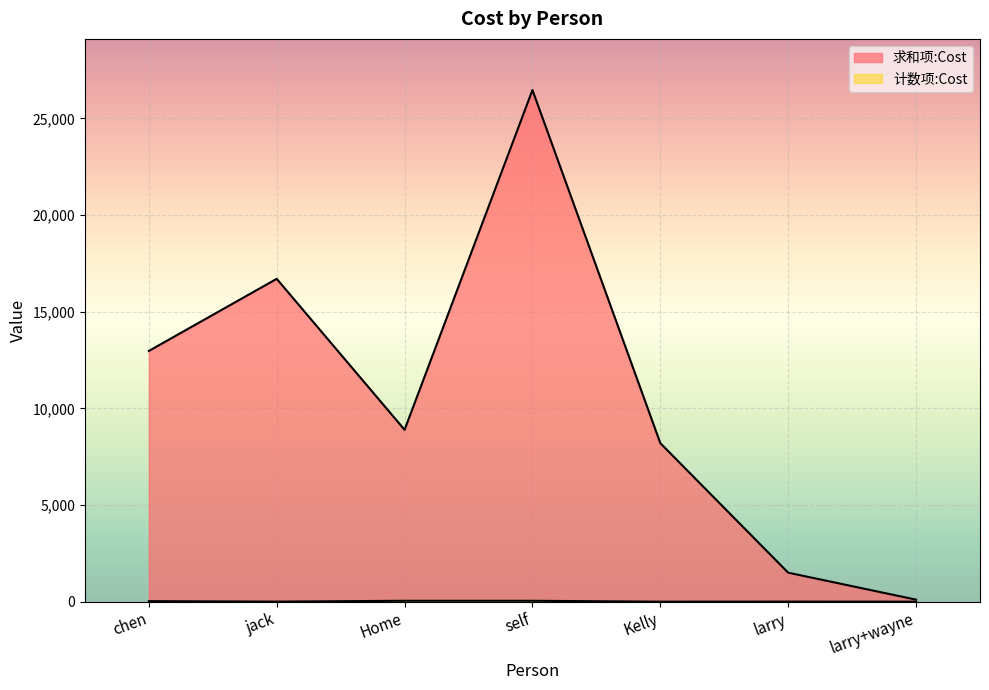

True or false: 求和项:Cost and 计数项:Cost cross at least once.

False